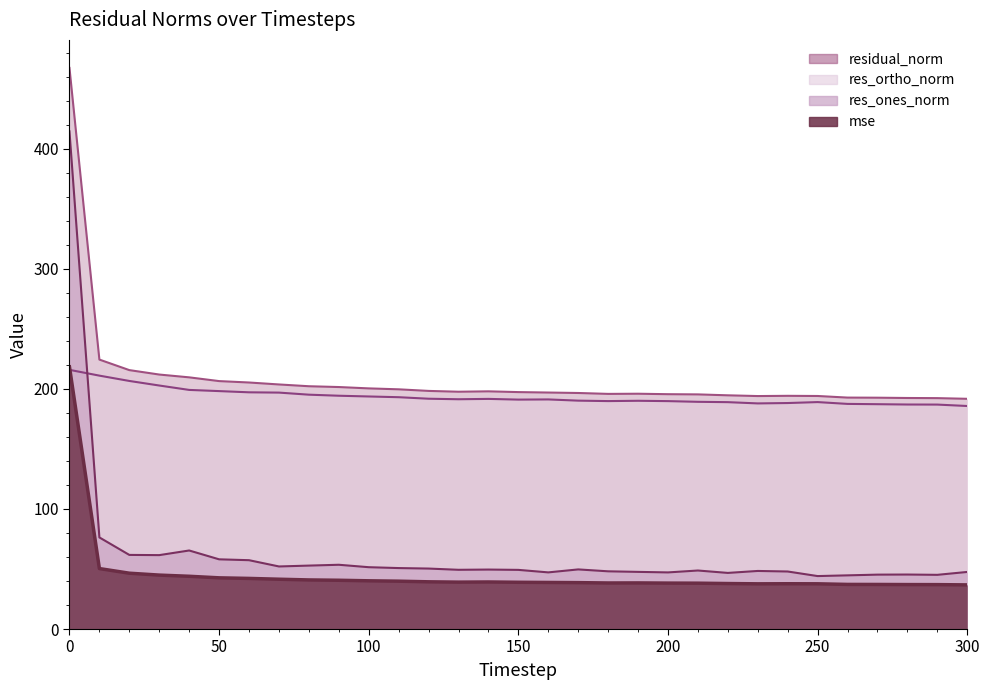

List the series in order of their peak value, lowest first.

res_ortho_norm, mse, res_ones_norm, residual_norm